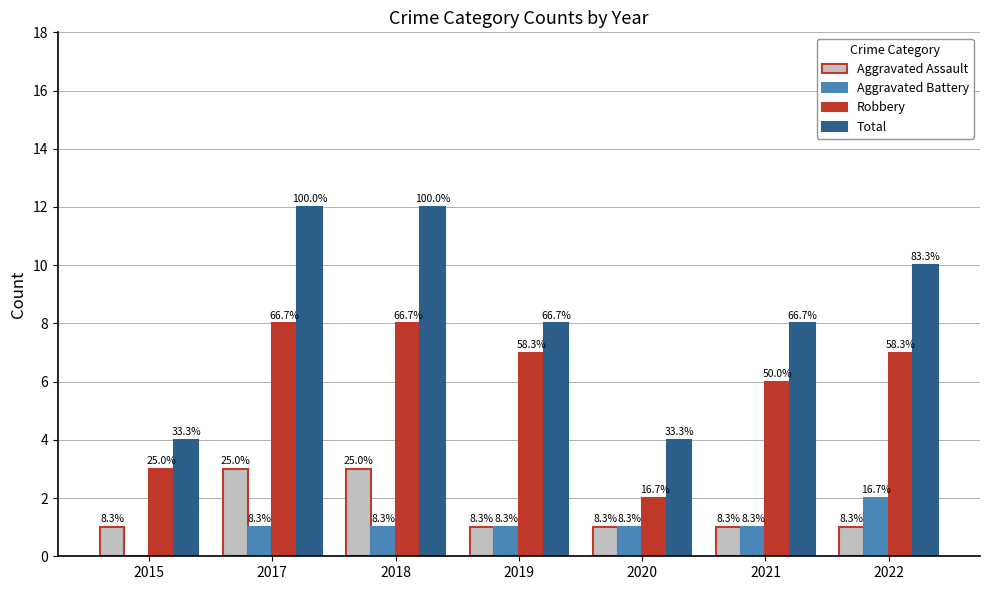

What is the difference between the maximum and second lowest values in the Total series?

8